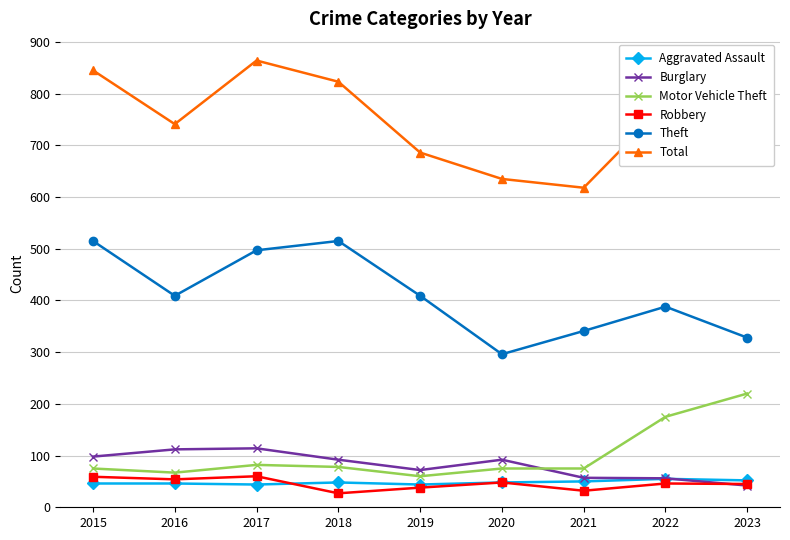

The Burglary series shows 72 at 2019. True or false?

True